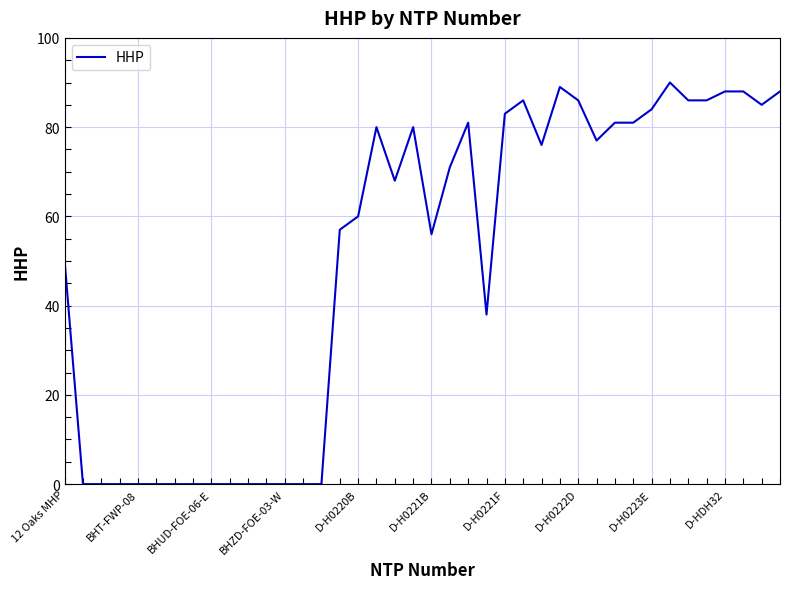

How many lines are shown in the chart?

1